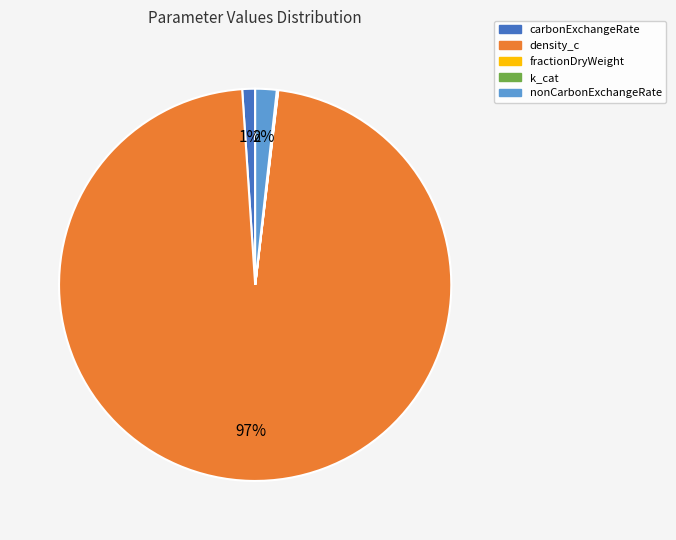

What is the largest slice in the pie chart?

density_c